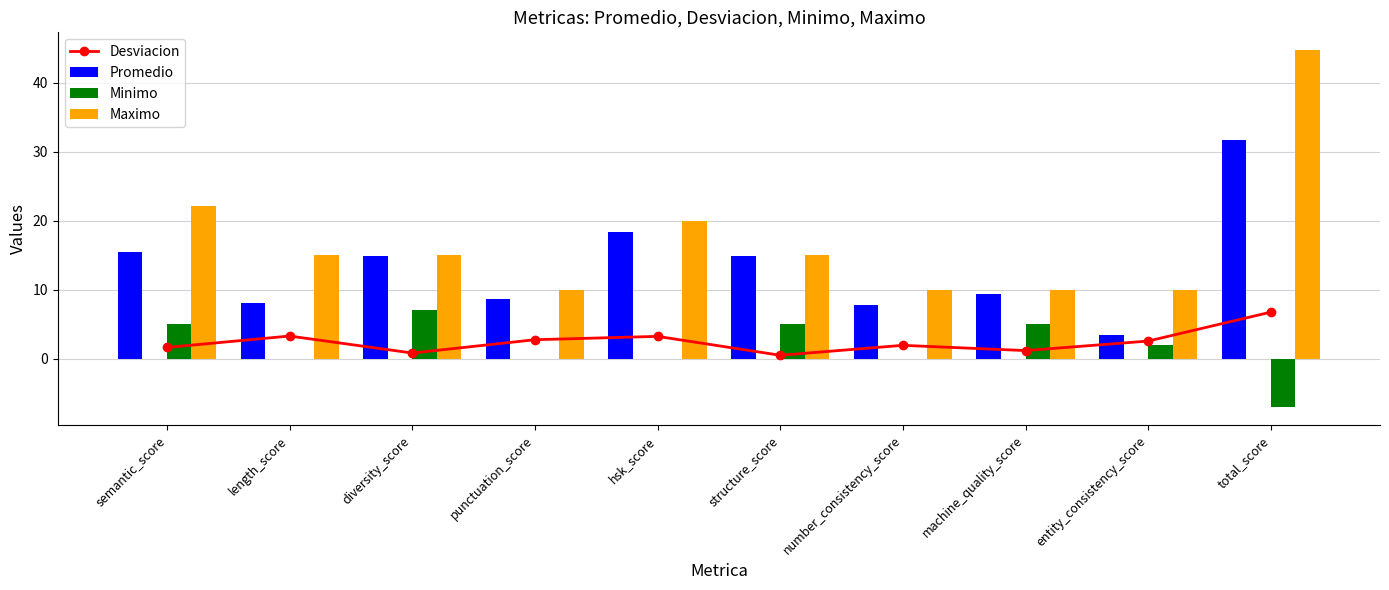

Reading left to right, extract all data points from this chart.

Desviacion: semantic_score=1.6	length_score=3.3	diversity_score=0.8	punctuation_score=2.8	hsk_score=3.3	structure_score=0.5	number_consistency_score=2.0	machine_quality_score=1.2	entity_consistency_score=2.6	total_score=6.8
Promedio: semantic_score=15.4	length_score=8.0	diversity_score=14.8	punctuation_score=8.6	hsk_score=18.3	structure_score=15.0	number_consistency_score=7.8	machine_quality_score=9.4	entity_consistency_score=3.5	total_score=31.7
Minimo: semantic_score=5.0	length_score=0.0	diversity_score=7.0	punctuation_score=0.0	hsk_score=0.0	structure_score=5.0	number_consistency_score=0.0	machine_quality_score=5.0	entity_consistency_score=2.0	total_score=-7.0
Maximo: semantic_score=22.2	length_score=15.0	diversity_score=15.0	punctuation_score=10.0	hsk_score=20.0	structure_score=15.0	number_consistency_score=10.0	machine_quality_score=10.0	entity_consistency_score=10.0	total_score=44.7